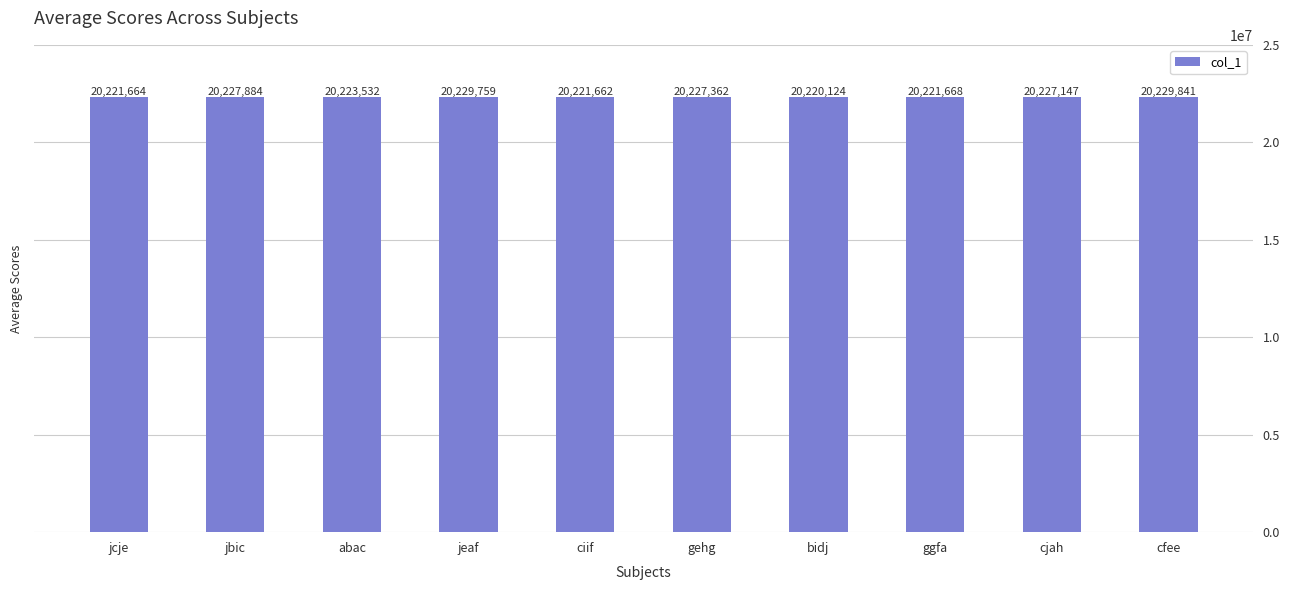

Count the number of categories in the chart.

10